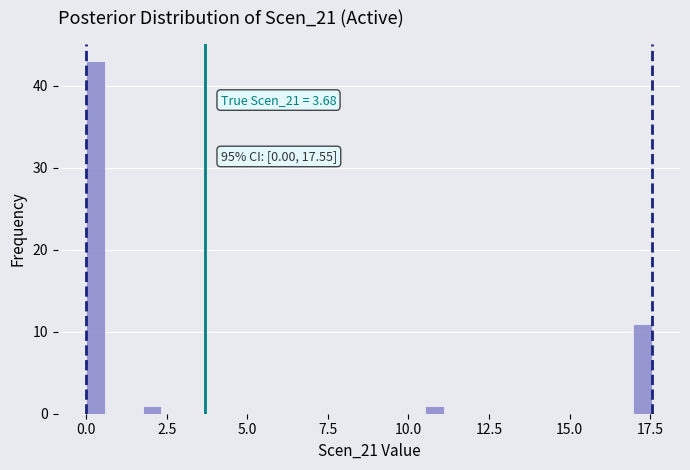

Read against the x-axis, roughly where is the centre of the tallest bar?

0.5